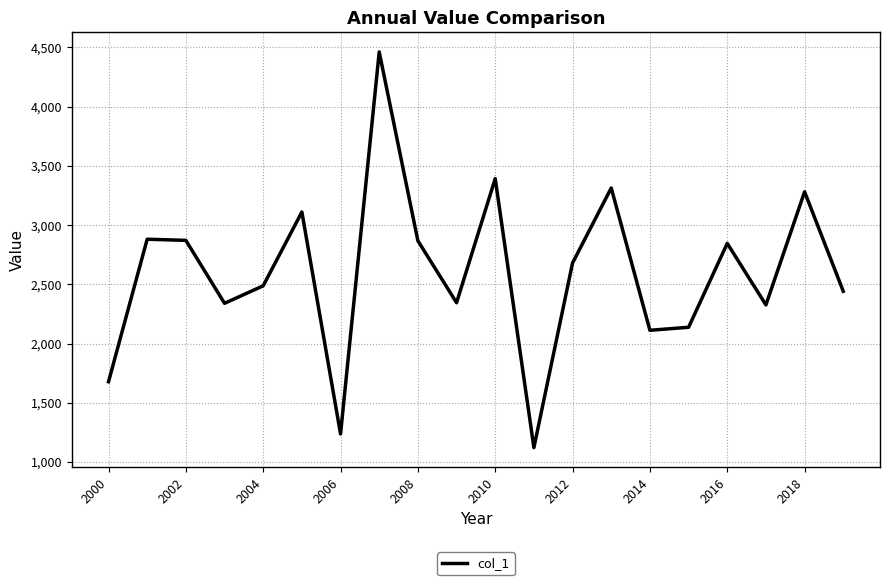

Is this an area chart (filled region under the line)?

No